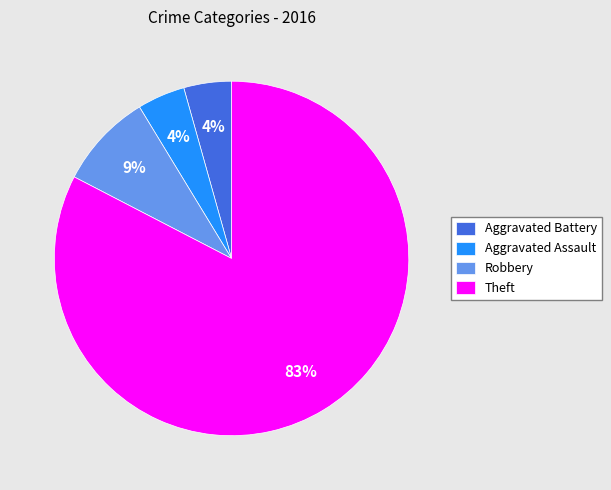

Combined, do Aggravated Assault and Aggravated Battery account for over 50%?

No